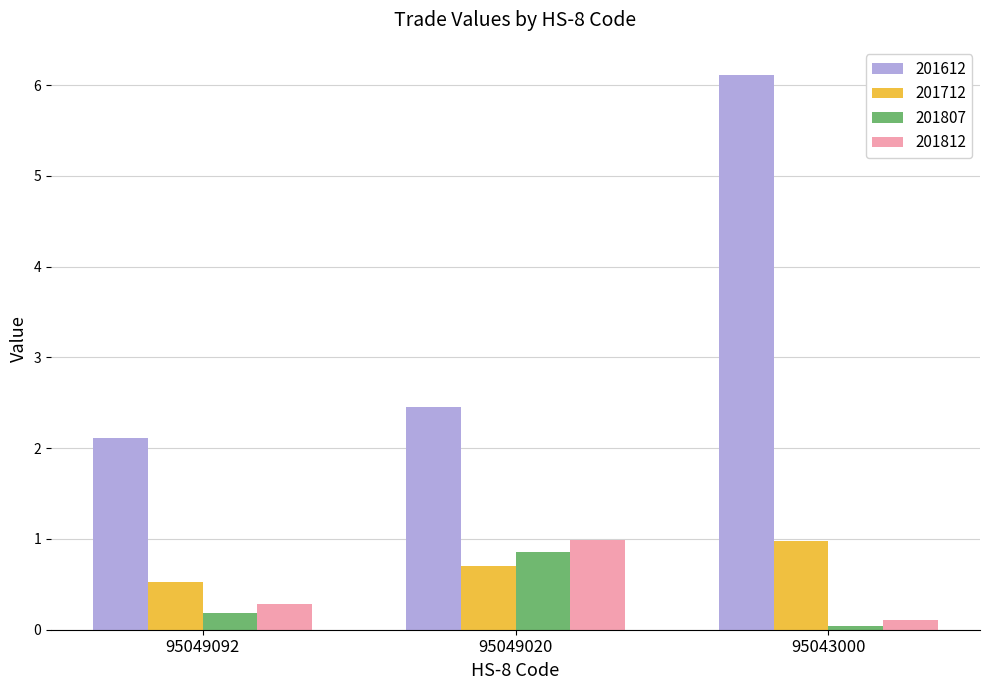

What is the sum of the 201812 values at 95049020 and 95043000?

1.1